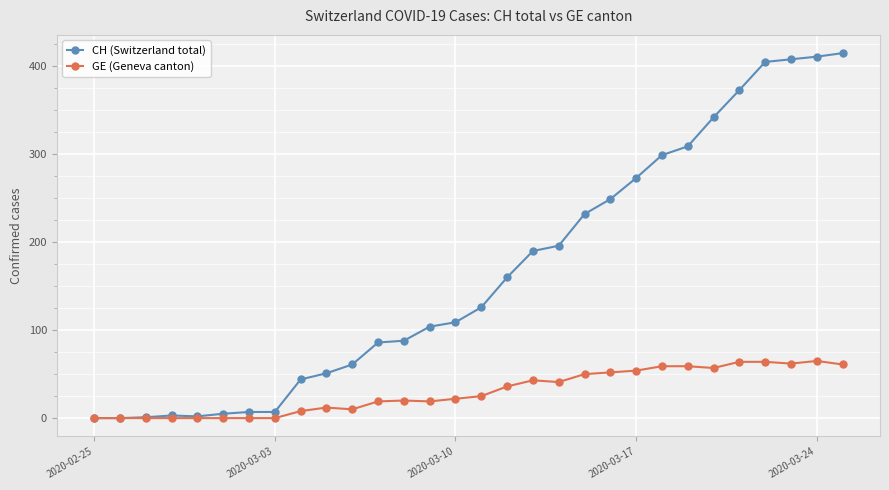

How many categories are shown in the chart?

30